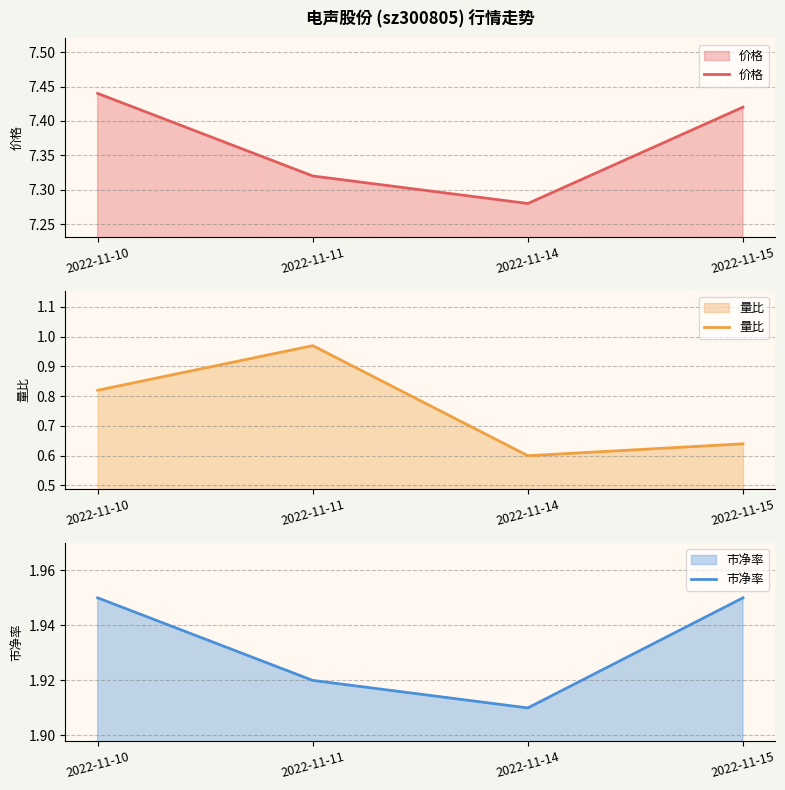

Which series changed the most between 2022-11-14 and 2022-11-15?

价格